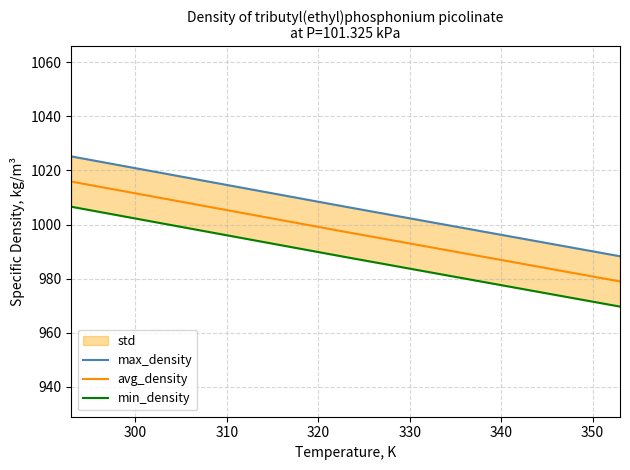

What is the highest value of the avg_density series?

1015.9